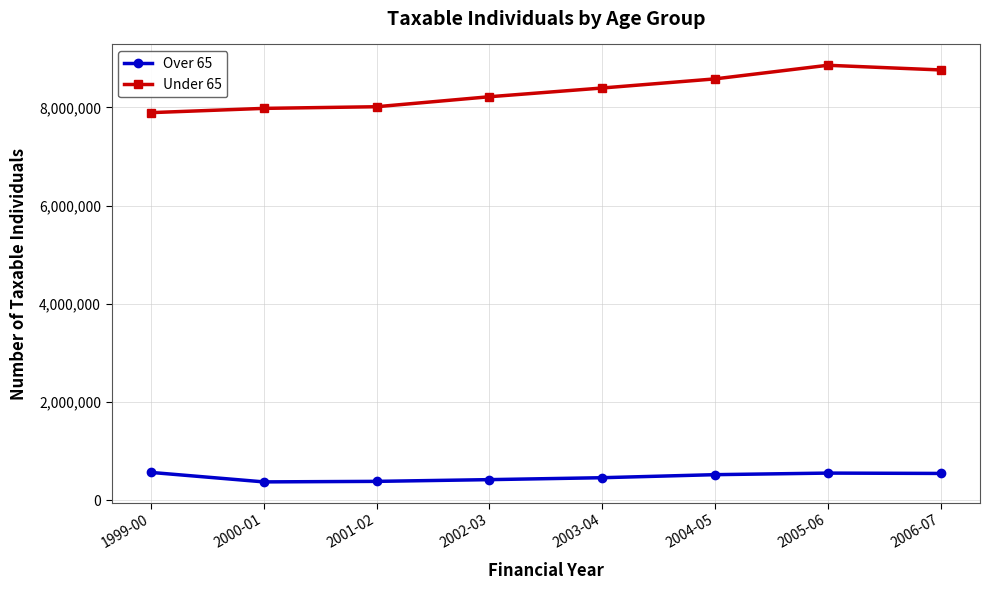

Rank the series by their maximum value, from highest to lowest.

Under 65, Over 65